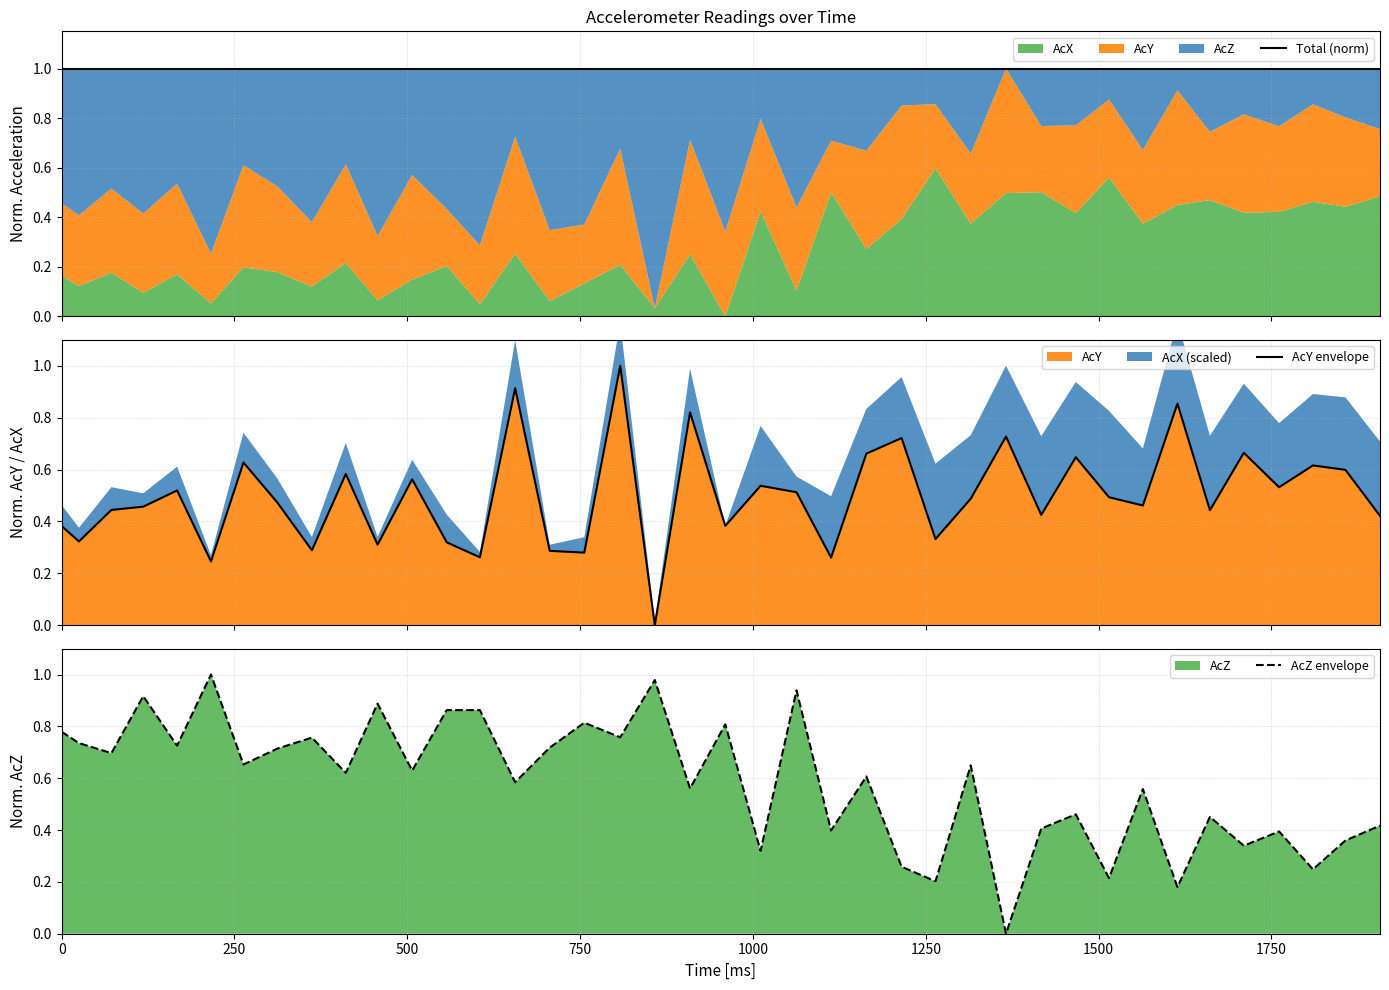

How many lines are shown in the chart?

3